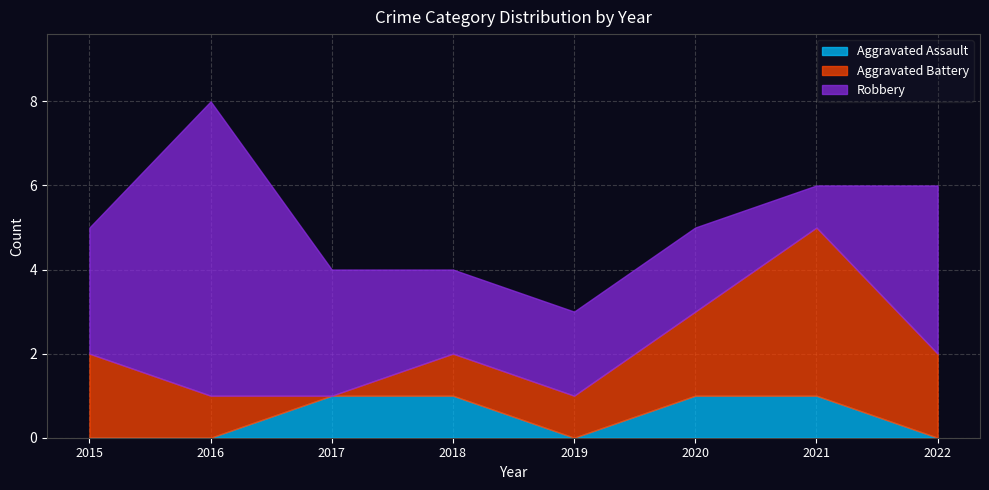

Which series has the largest total across all categories?

Robbery